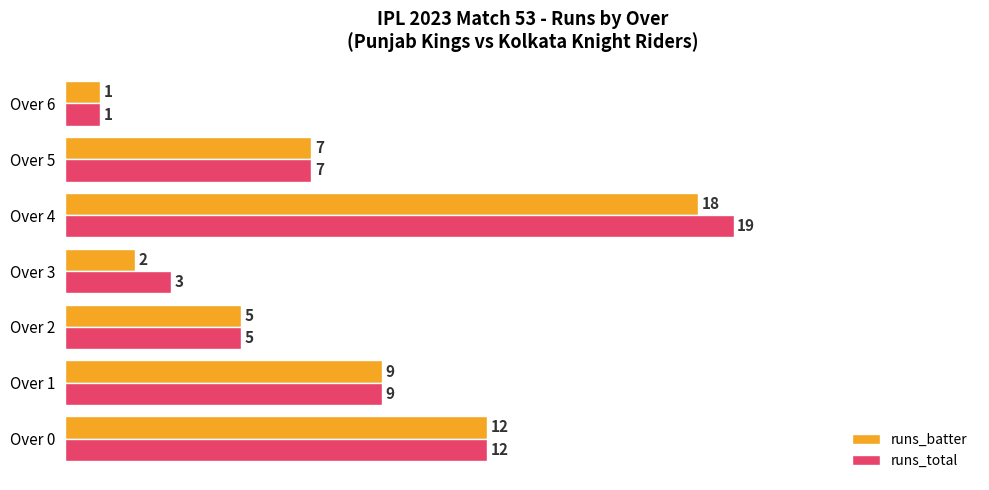

What is the sum of all runs_total values?

56